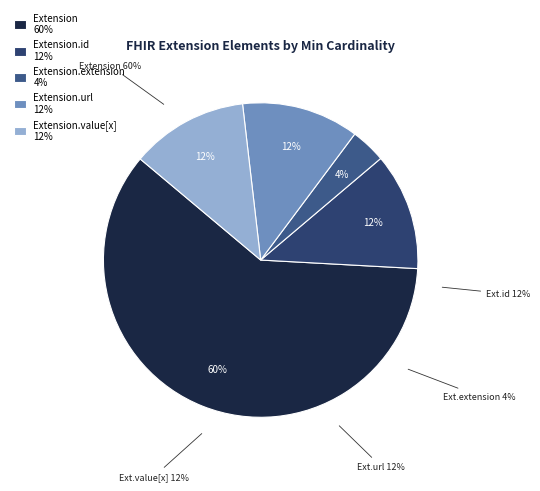

Count the number of slices in the pie.

5